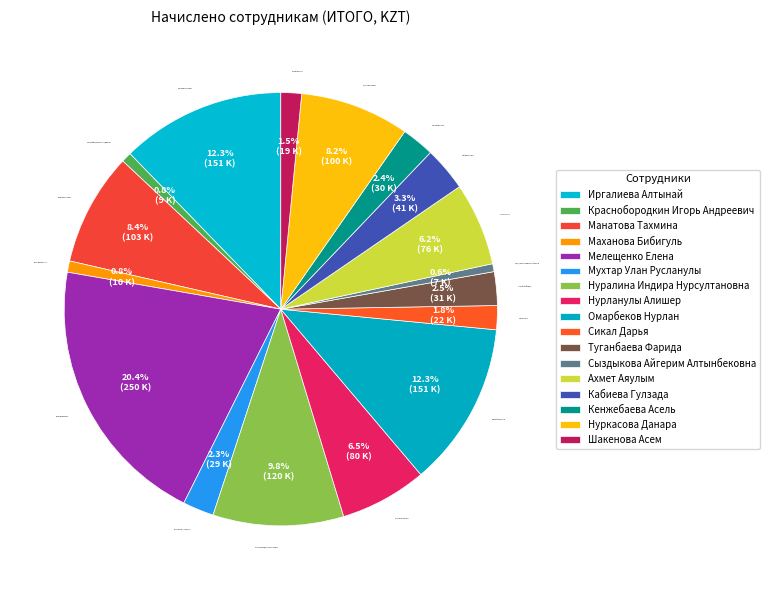

To the nearest percent, what is the average slice percentage?

6%